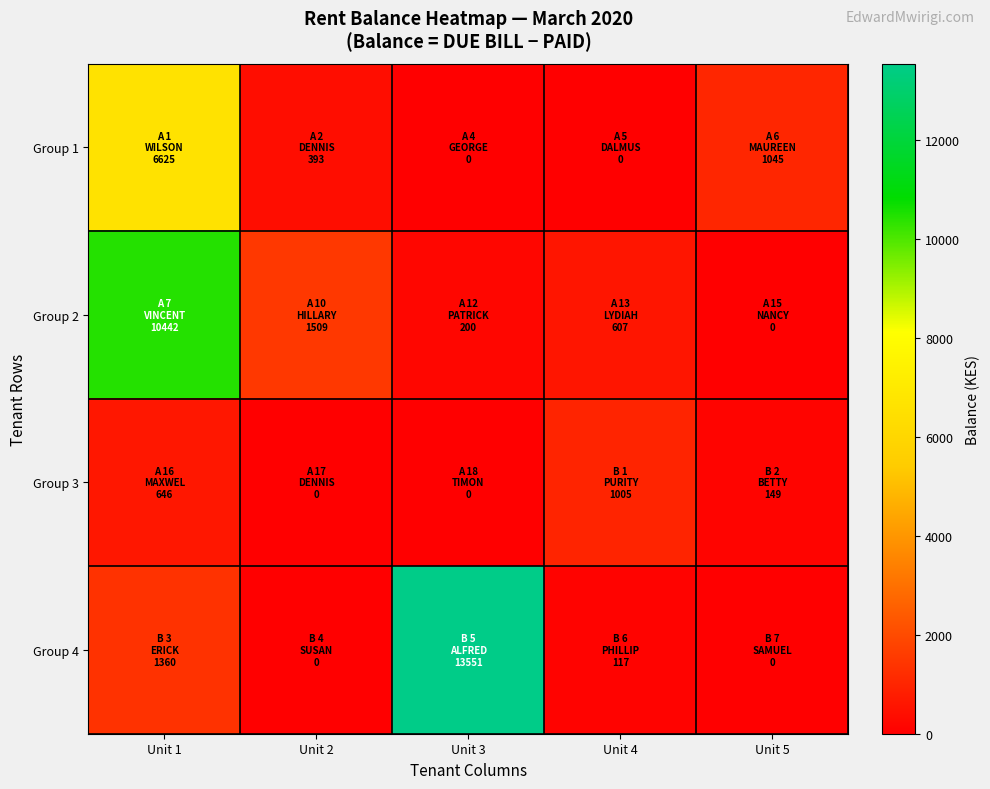

How many series are shown in this chart?

4